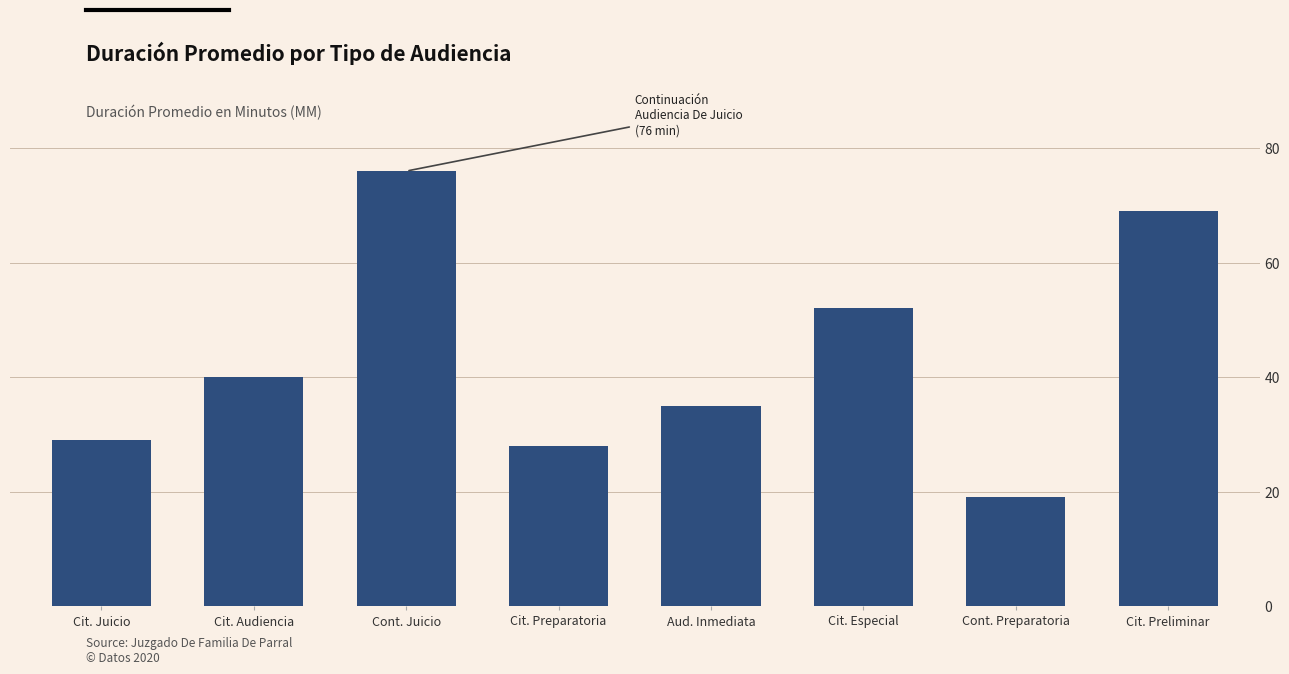

Reading left to right, list all the values displayed in this chart.

29	40	76	28	35	52	19	69